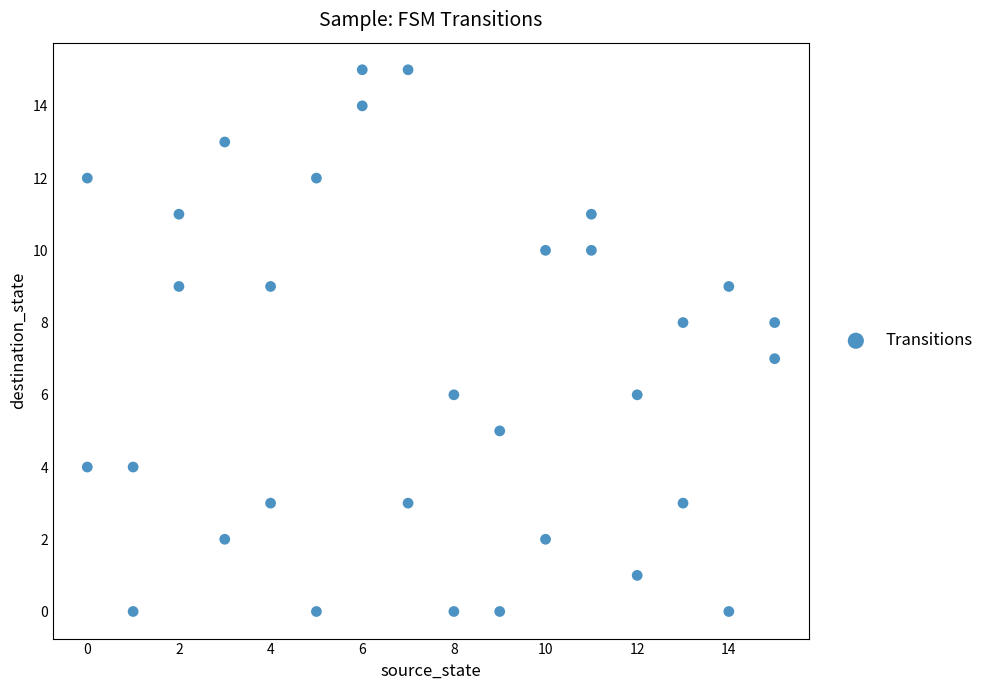

What is the range of Y values (max minus min)?

15